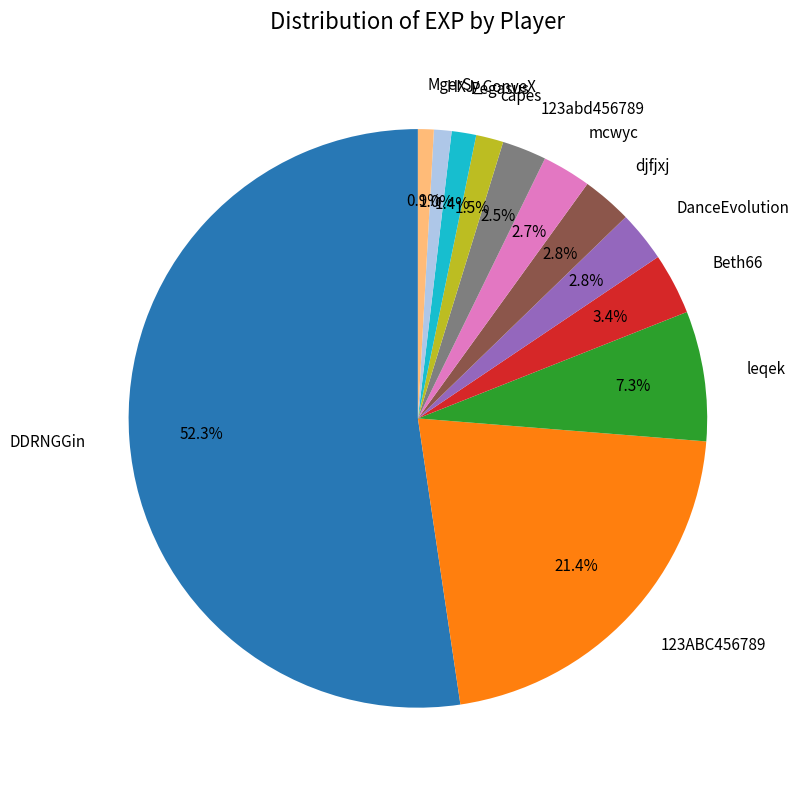

Count the number of slices in the pie.

12